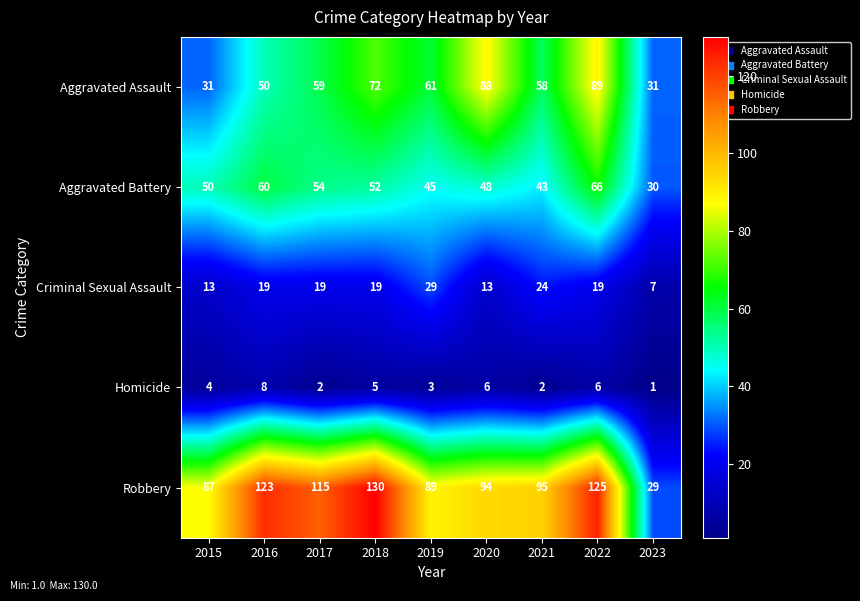

How many Homicide values are between 2 and 6?

7